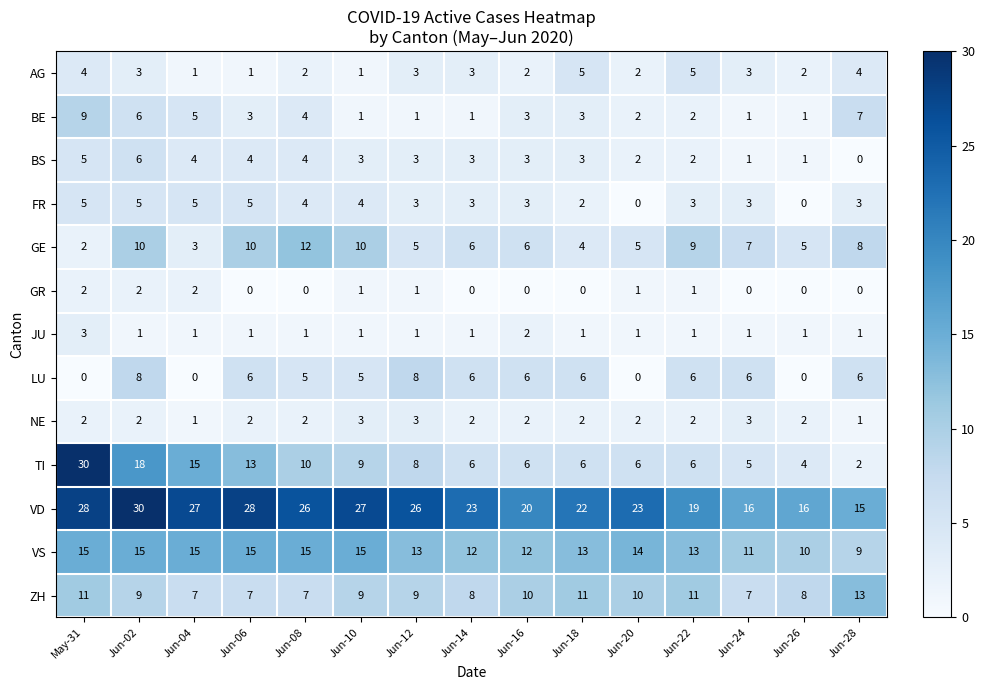

Between Jun-02 and Jun-06, which series saw the biggest shift?

TI